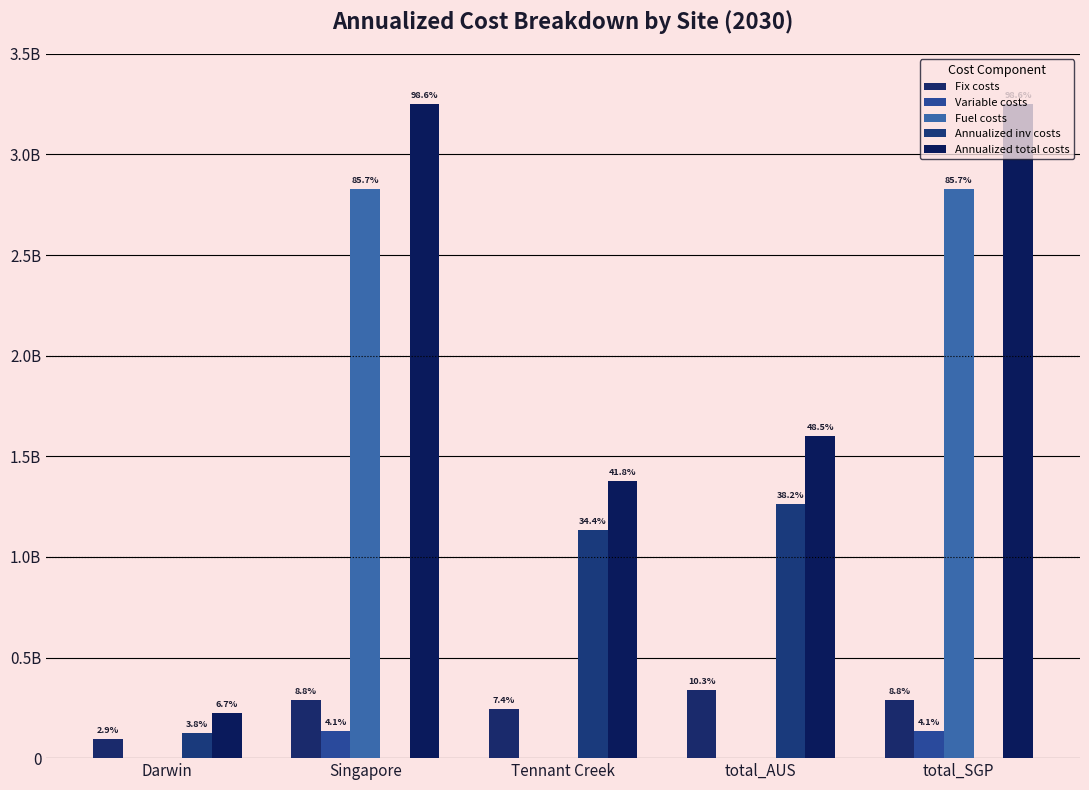

Reading left to right, extract all data points from this chart.

Fix costs: 96111778.6	290227671.6	243801111.5	339912890.1	290227671.6
Variable costs: 0.0	134106006.2	0.0	0.0	134106006.2
Fuel costs: 0.0	2828107418.9	0.0	0.0	2828107418.9
Annualized inv costs: 126406894.0	0.0	1135279106.7	1261686000.7	0.0
Annualized total costs: 222518672.6	3252441096.7	1379080218.2	1601598890.8	3252441096.7